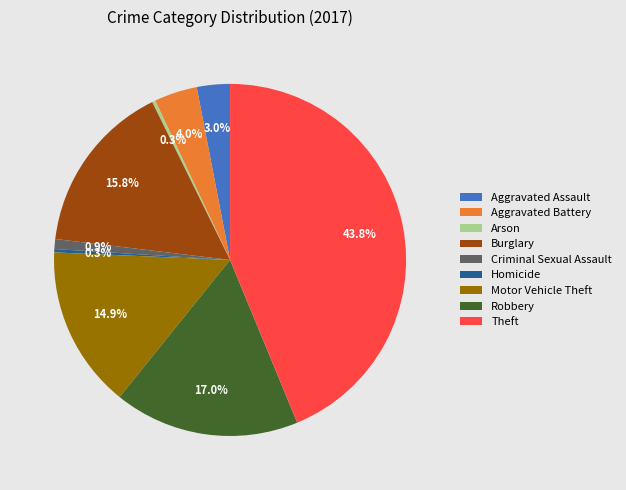

To the nearest percent, what is the difference between the Aggravated Battery and Theft slice percentages?

40%